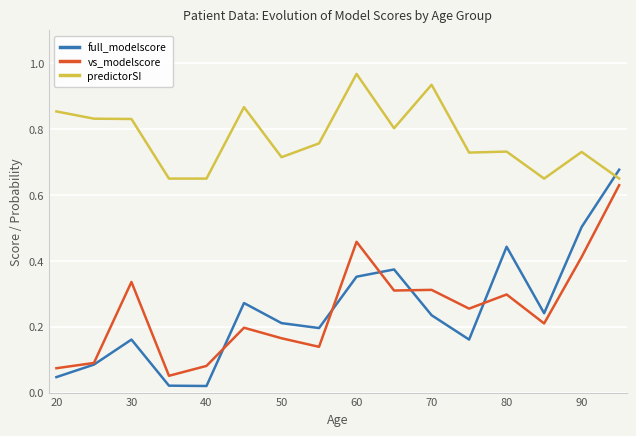

Rank the series by their maximum value, from lowest to highest.

vs_modelscore, full_modelscore, predictorSI